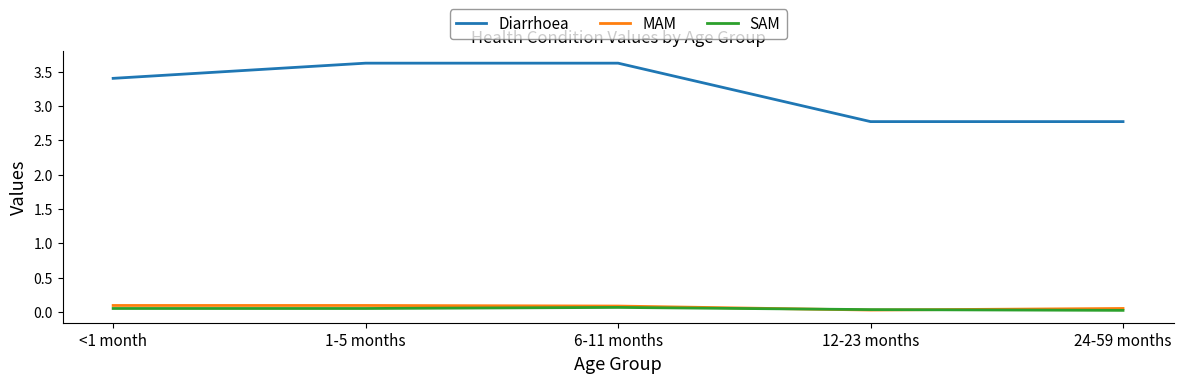

Where does the Diarrhoea series first go above 3?

<1 month